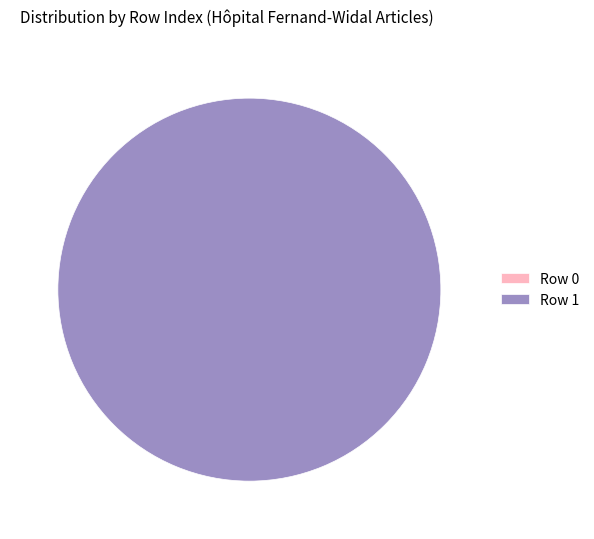

Count the number of slices in the pie.

2